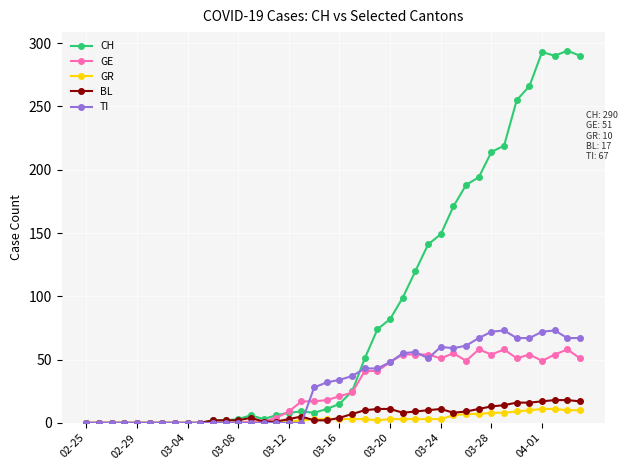

Rank the series by their maximum value, from lowest to highest.

GR, BL, GE, TI, CH